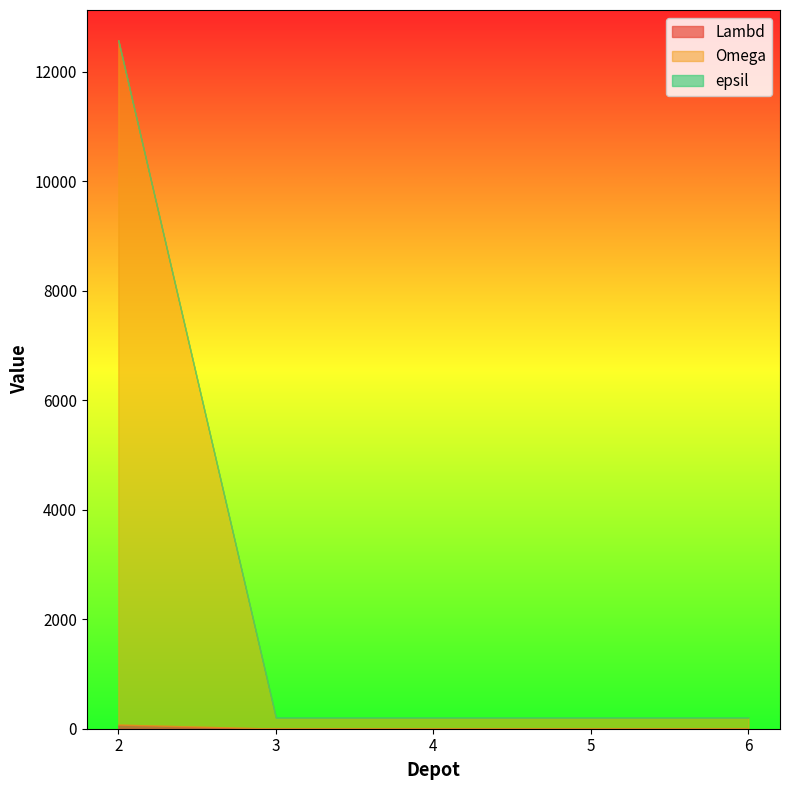

Which series has the largest total across all categories?

Omega